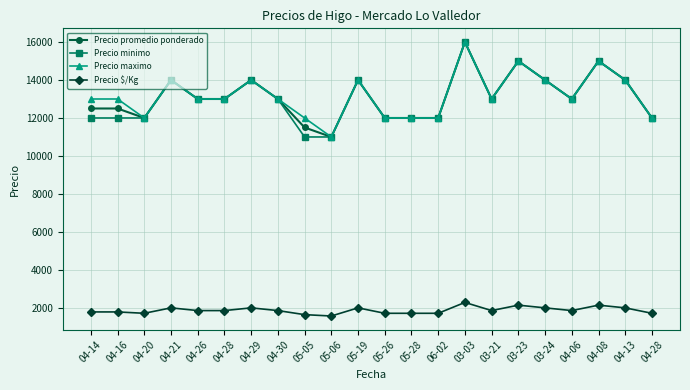

What are all the series names shown in the legend?

Precio promedio ponderado, Precio minimo, Precio maximo, Precio $/Kg